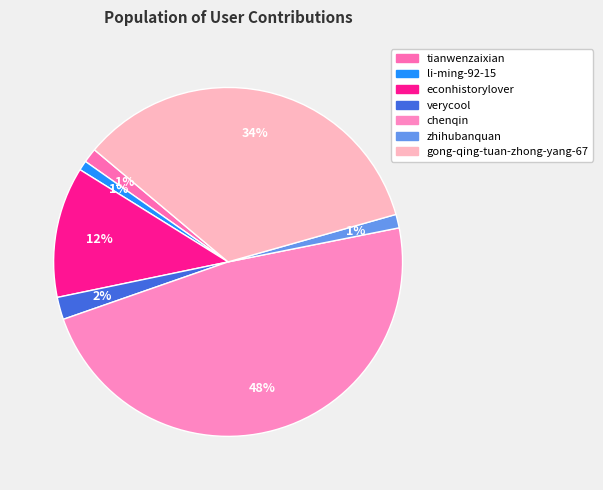

What percentage is the li-ming-92-15 slice, to the nearest percent?

1%